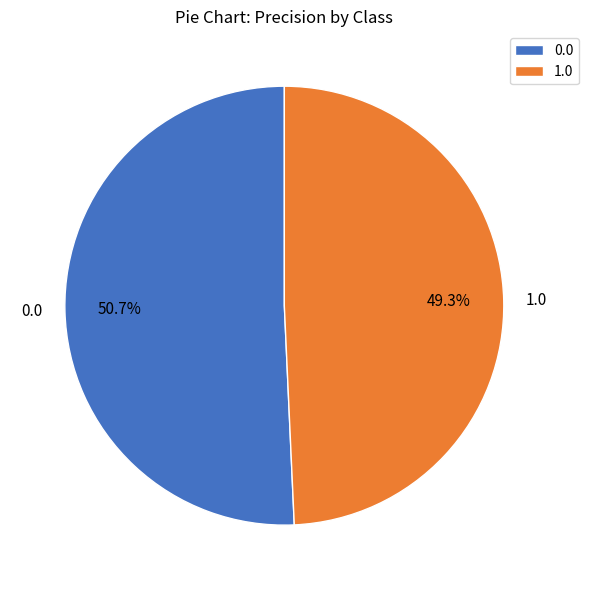

Rank the categories by value from lowest to highest.

1.0, 0.0